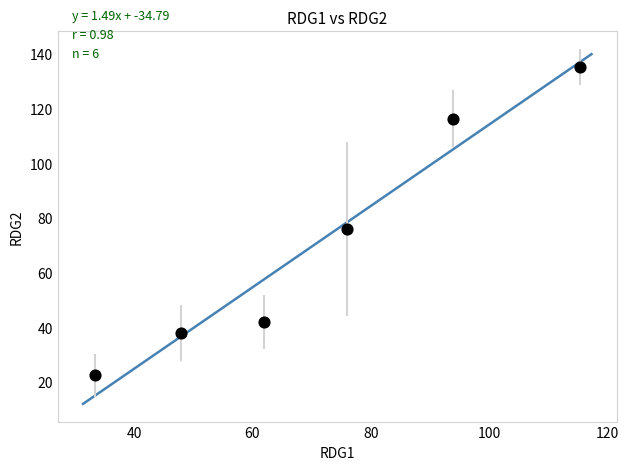

What is the range of X values (max minus min)?

81.9